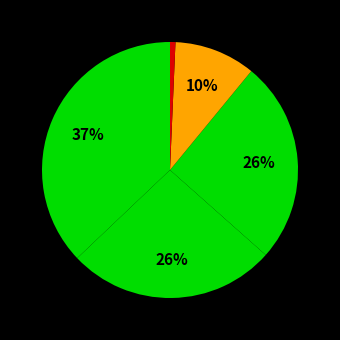

How many slices are in this pie chart?

5